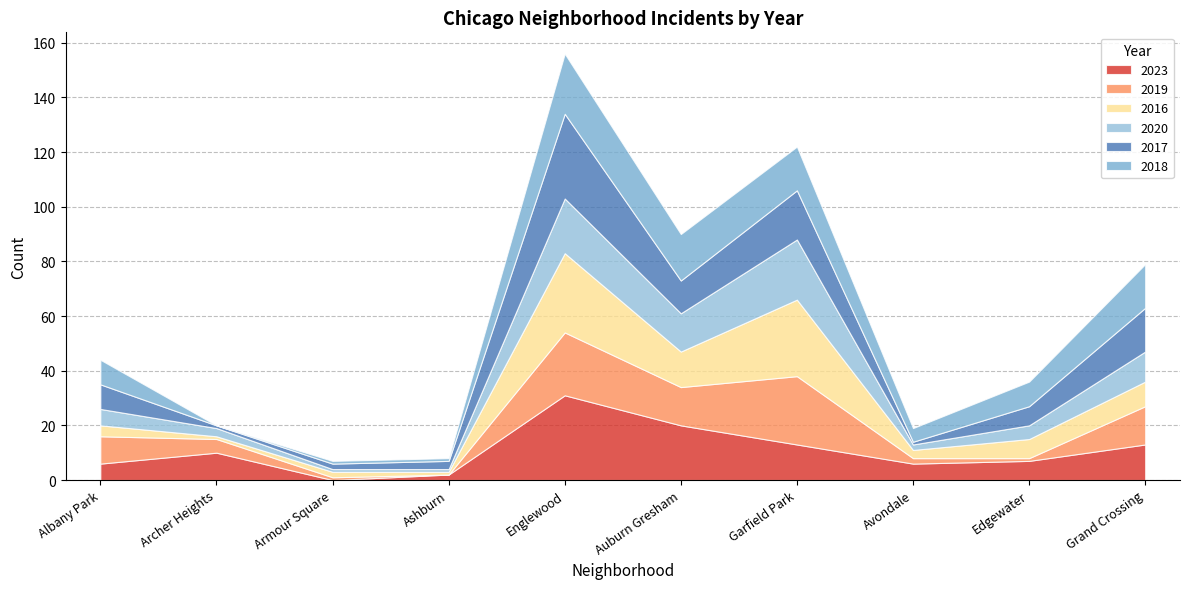

What is the spread (max minus min) of values at Auburn Gresham?

8